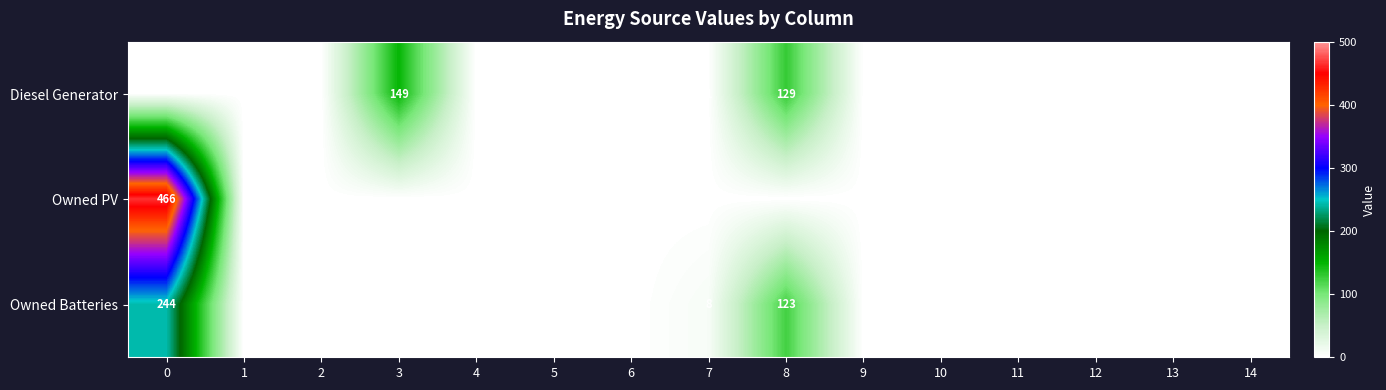

Is it true that Owned Batteries equals 244 at 0?

True